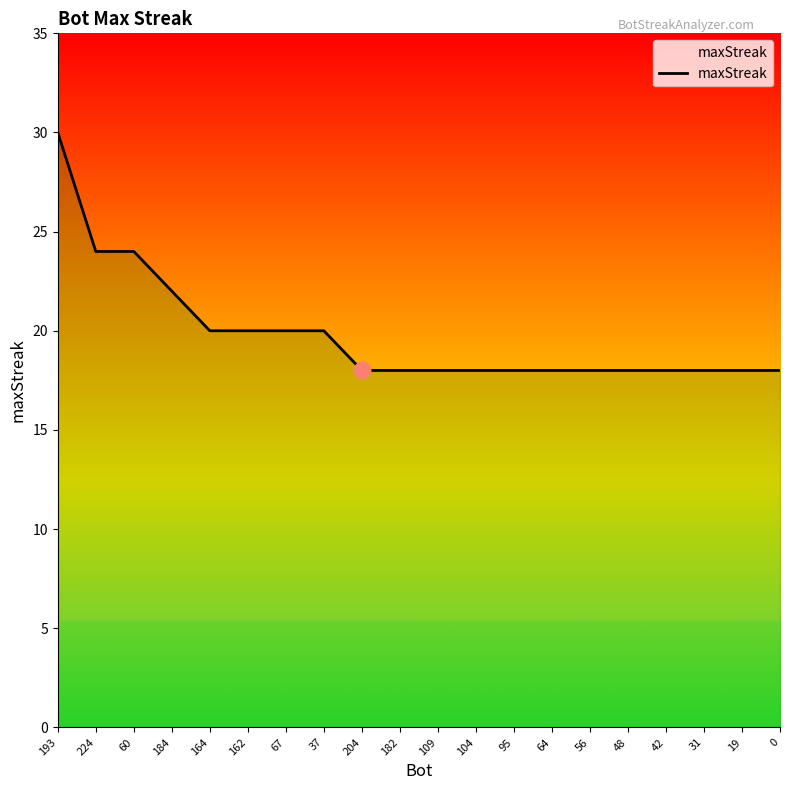

What is the change in value from 60 to 164?

-4